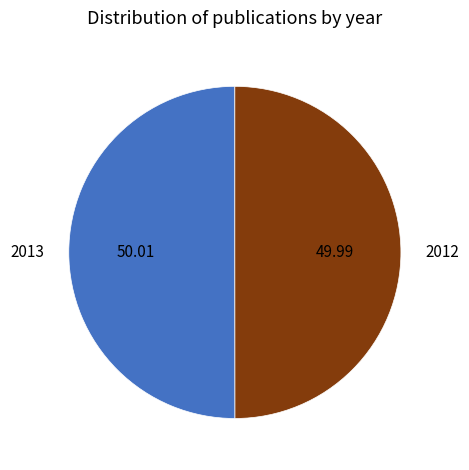

Is the sum of 2013 and 2012 greater than half?

Yes